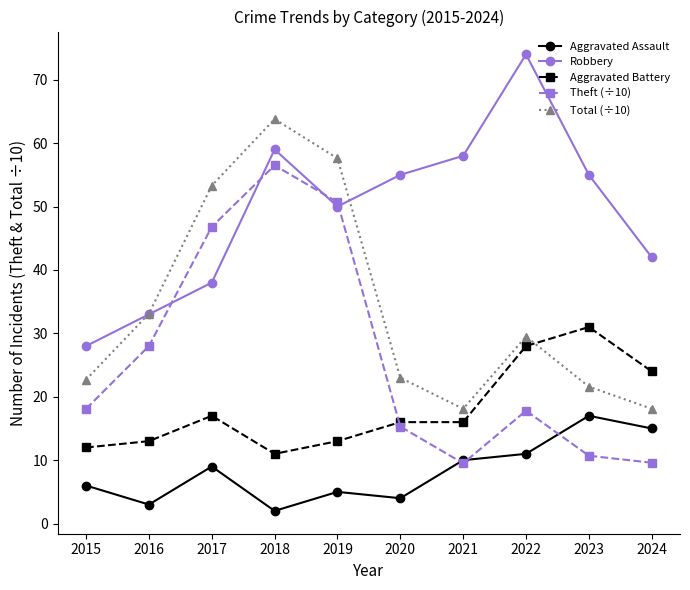

At which label does Total (÷10) first exceed 29?

2016